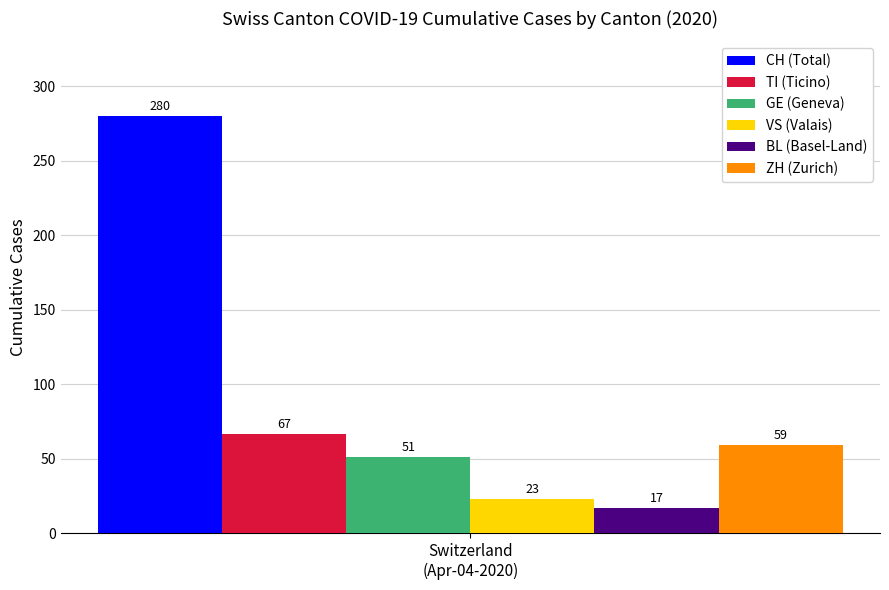

What is the greatest value displayed?

280